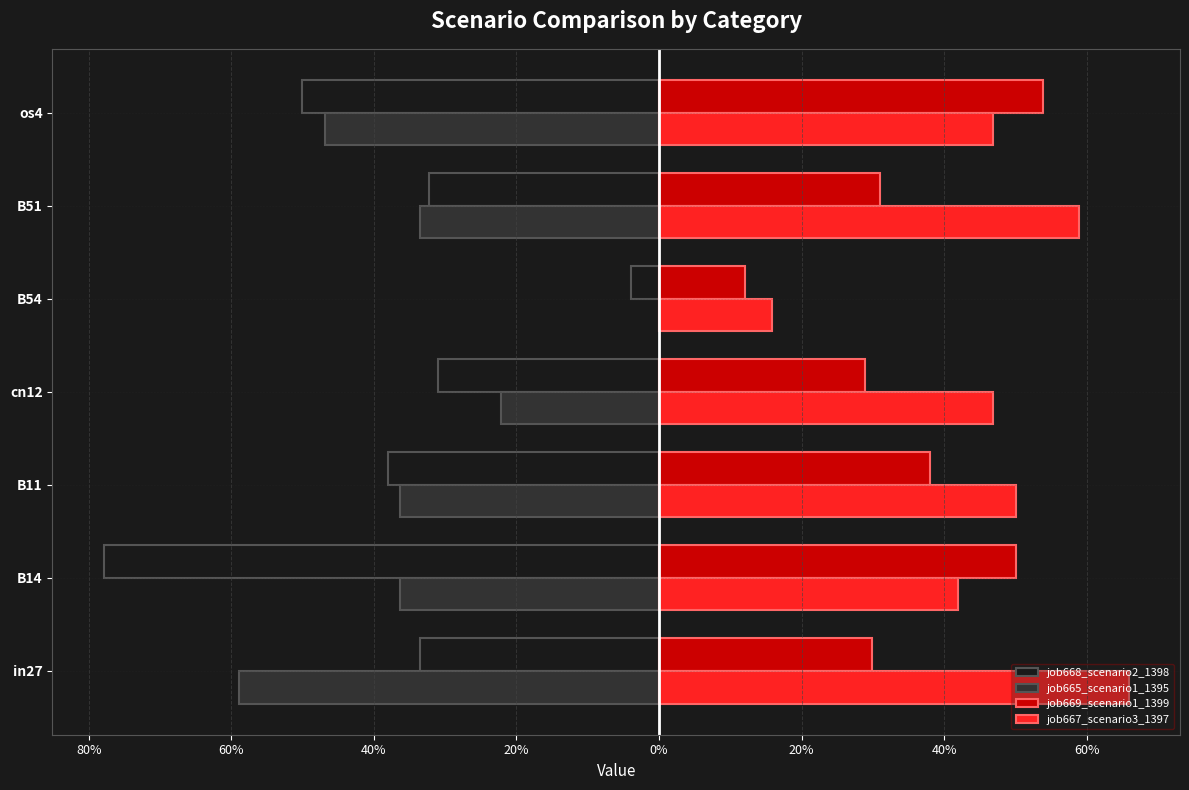

What are all the series names shown in the legend?

job668_scenario2_1398, job665_scenario1_1395, job669_scenario1_1399, job667_scenario3_1397